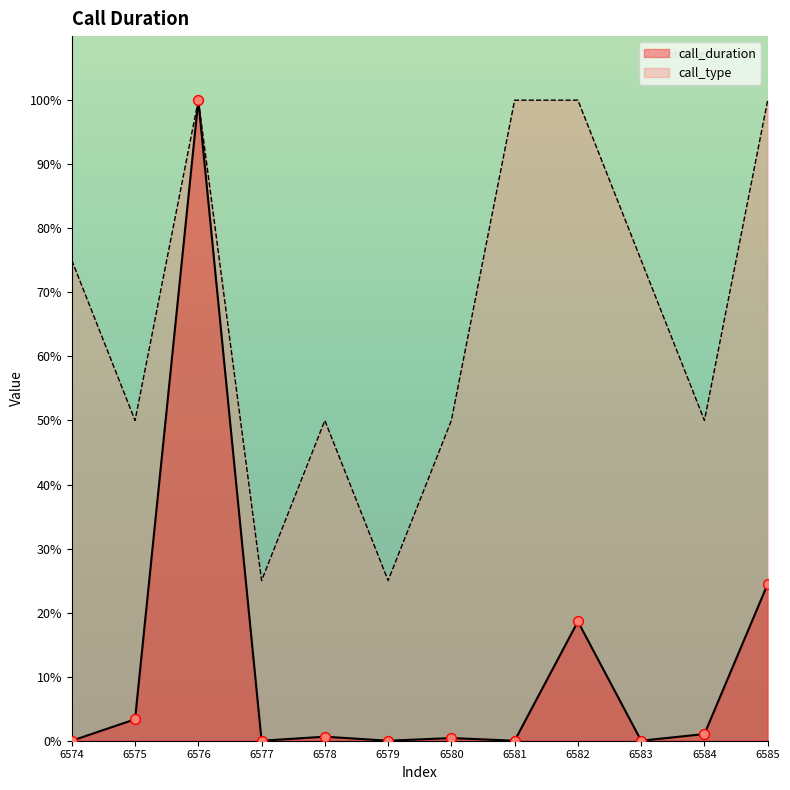

What are all the series names shown in the legend?

call_duration, call_type